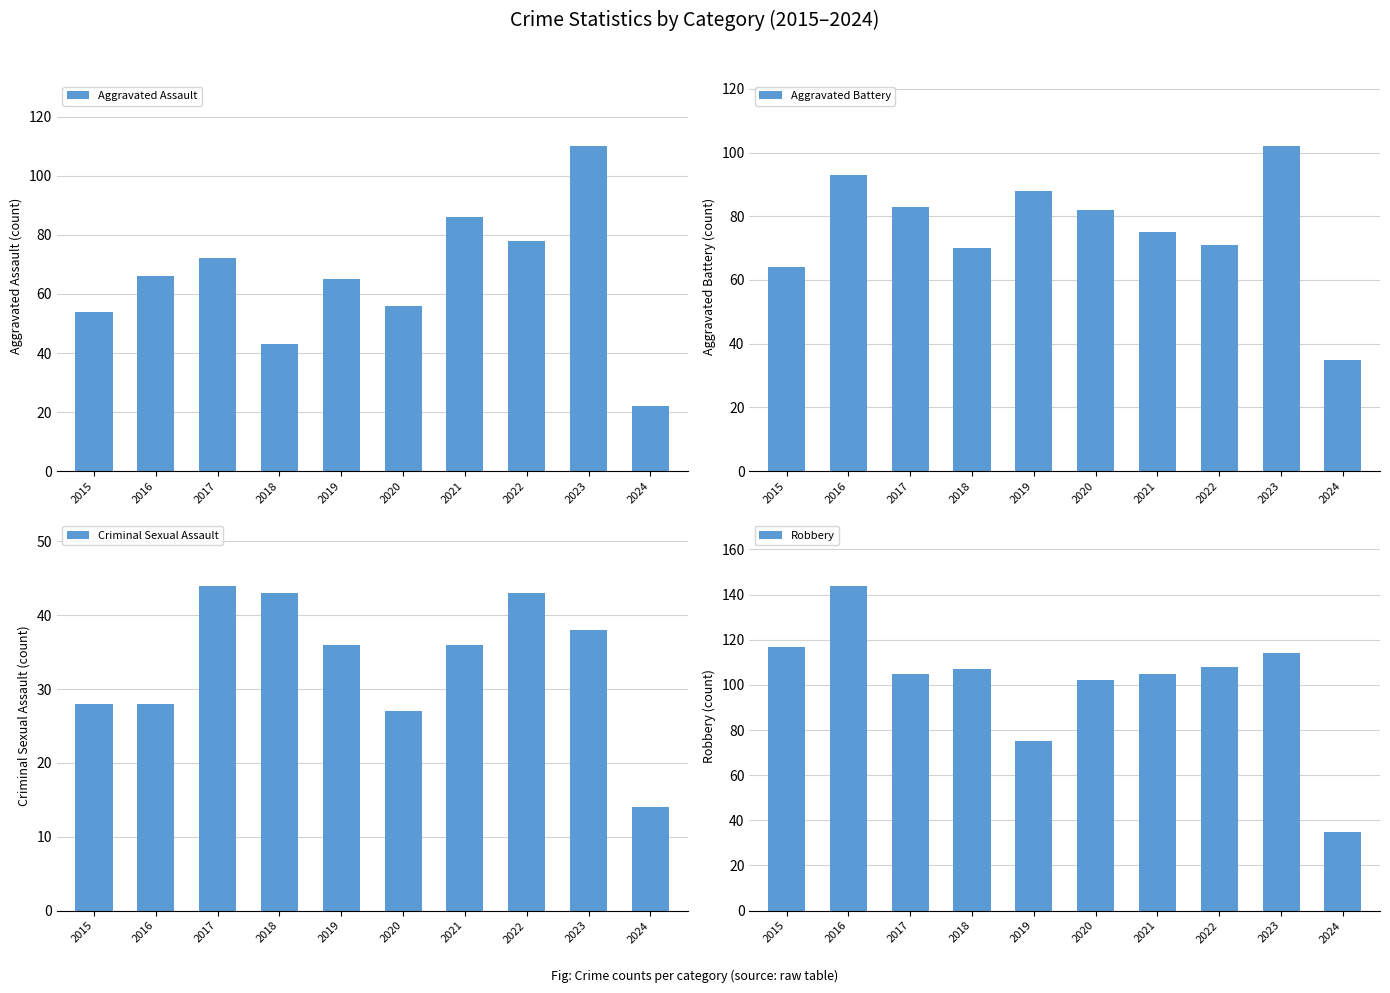

Reading left to right, list all the values displayed in this chart.

Aggravated Assault: 2015=54	2016=66	2017=72	2018=43	2019=65	2020=56	2021=86	2022=78	2023=110	2024=22
Aggravated Battery: 2015=64	2016=93	2017=83	2018=70	2019=88	2020=82	2021=75	2022=71	2023=102	2024=35
Criminal Sexual Assault: 2015=28	2016=28	2017=44	2018=43	2019=36	2020=27	2021=36	2022=43	2023=38	2024=14
Robbery: 2015=117	2016=144	2017=105	2018=107	2019=75	2020=102	2021=105	2022=108	2023=114	2024=35